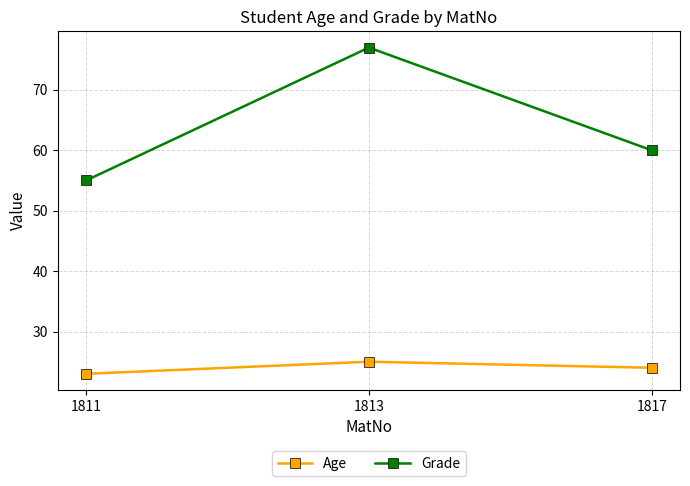

How many distinct data groups are displayed?

2